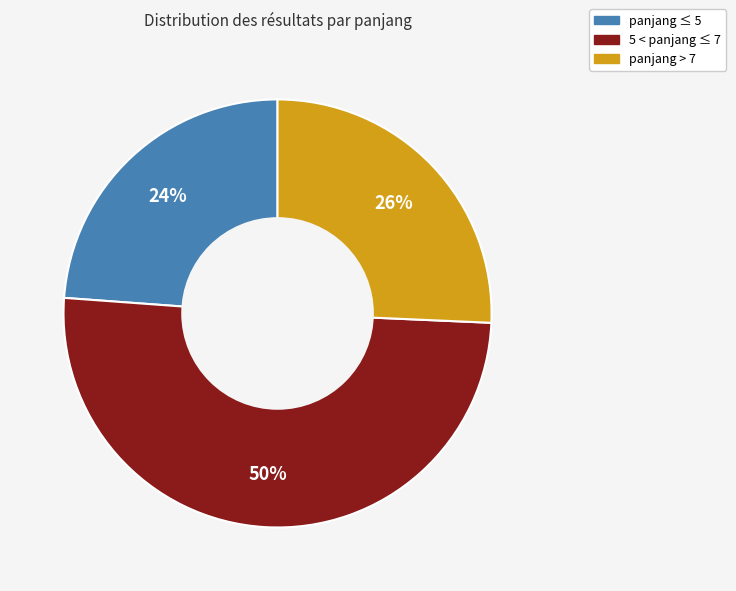

To the nearest percent, what is the average slice percentage?

33%